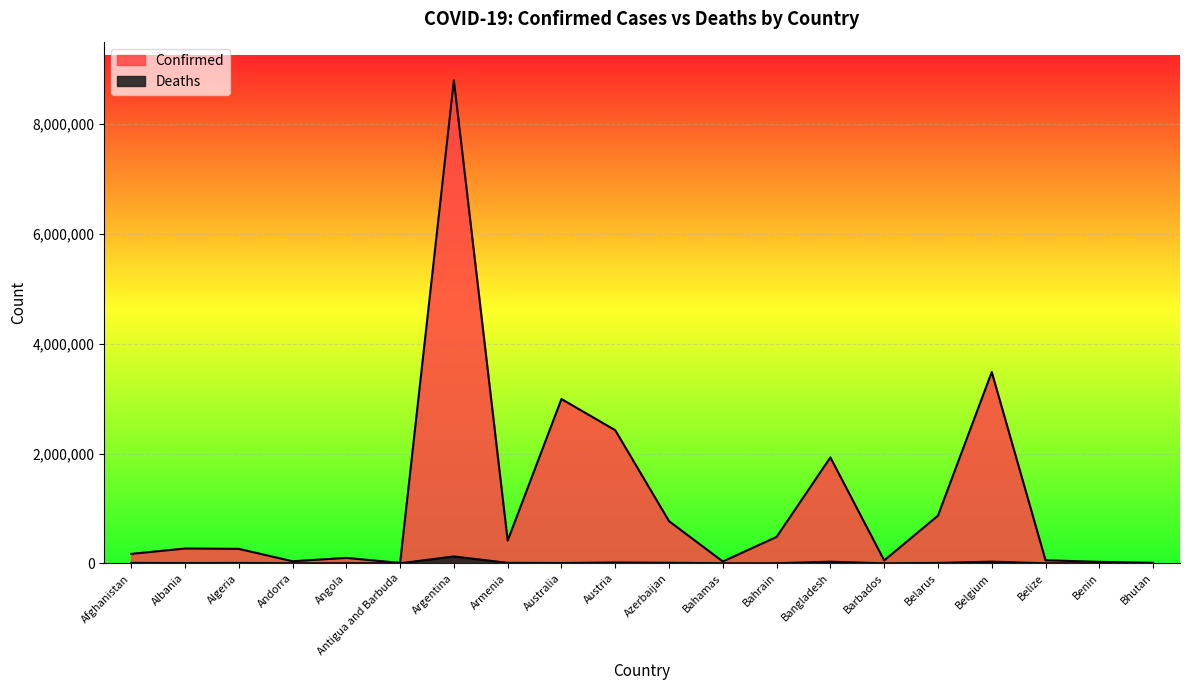

The Deaths series shows 7474 at Australia. True or false?

False